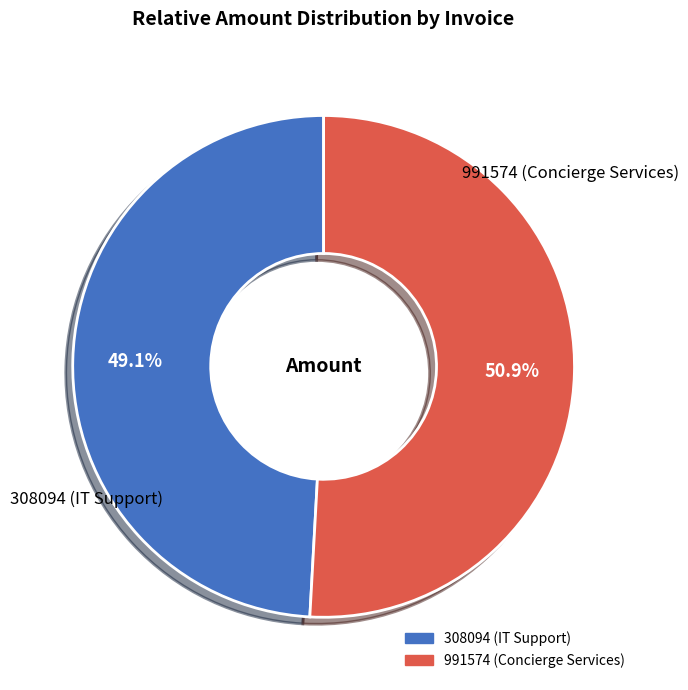

Which has a higher value, 308094 (IT Support) or 991574 (Concierge Services)?

991574 (Concierge Services)